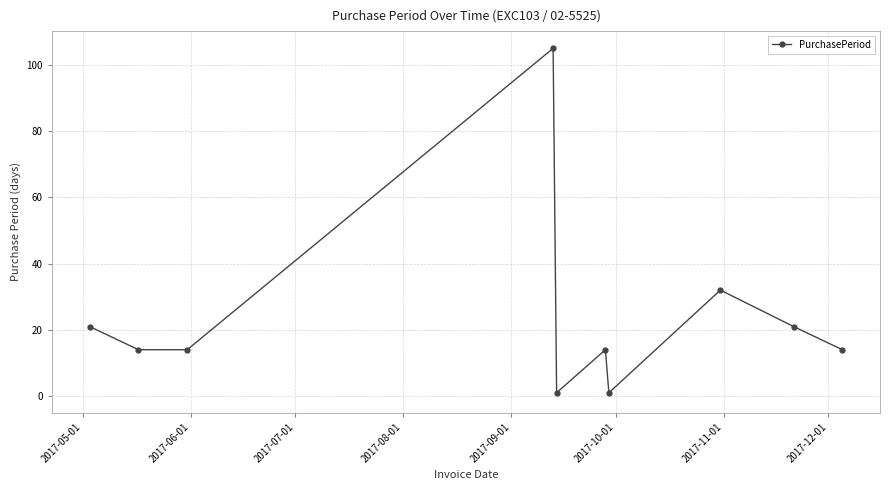

Reading right to left, list all the values displayed in this chart.

14	21	32	1	14	1	105	14	14	21